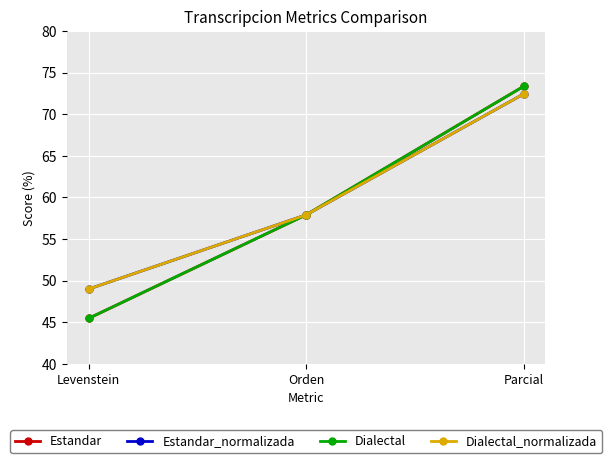

Read the Dialectal value at Orden.

57.9